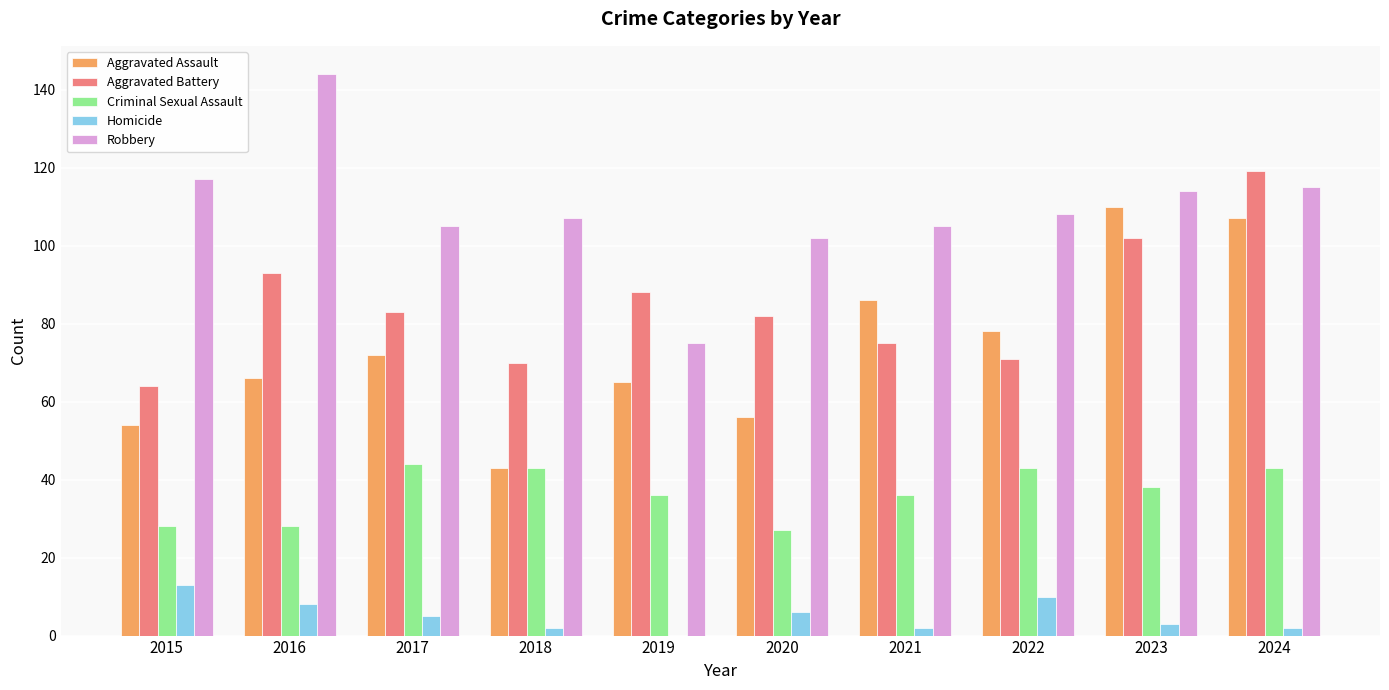

Which series has the largest total across all categories?

Robbery